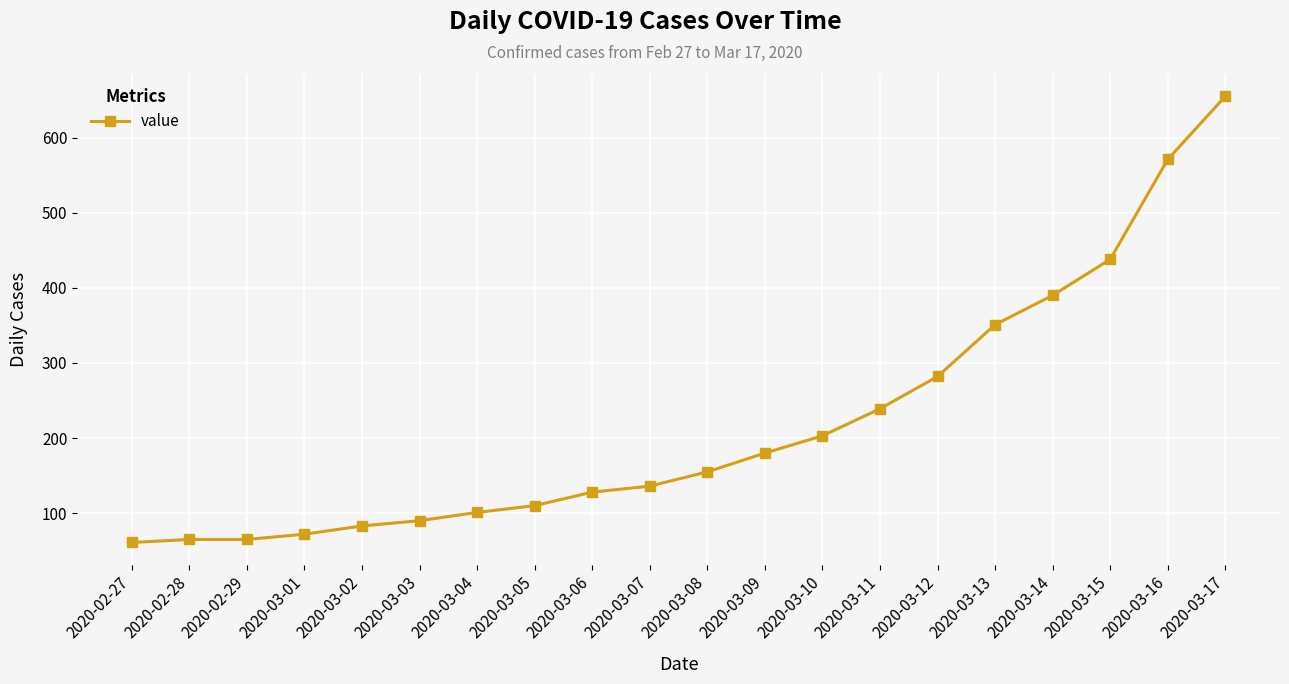

Reading right to left, what are all the values shown in this chart?

2020-03-17=655	2020-03-16=571	2020-03-15=438	2020-03-14=390	2020-03-13=351	2020-03-12=282	2020-03-11=239	2020-03-10=203	2020-03-09=180	2020-03-08=155	2020-03-07=136	2020-03-06=128	2020-03-05=110	2020-03-04=101	2020-03-03=90	2020-03-02=83	2020-03-01=72	2020-02-29=65	2020-02-28=65	2020-02-27=61